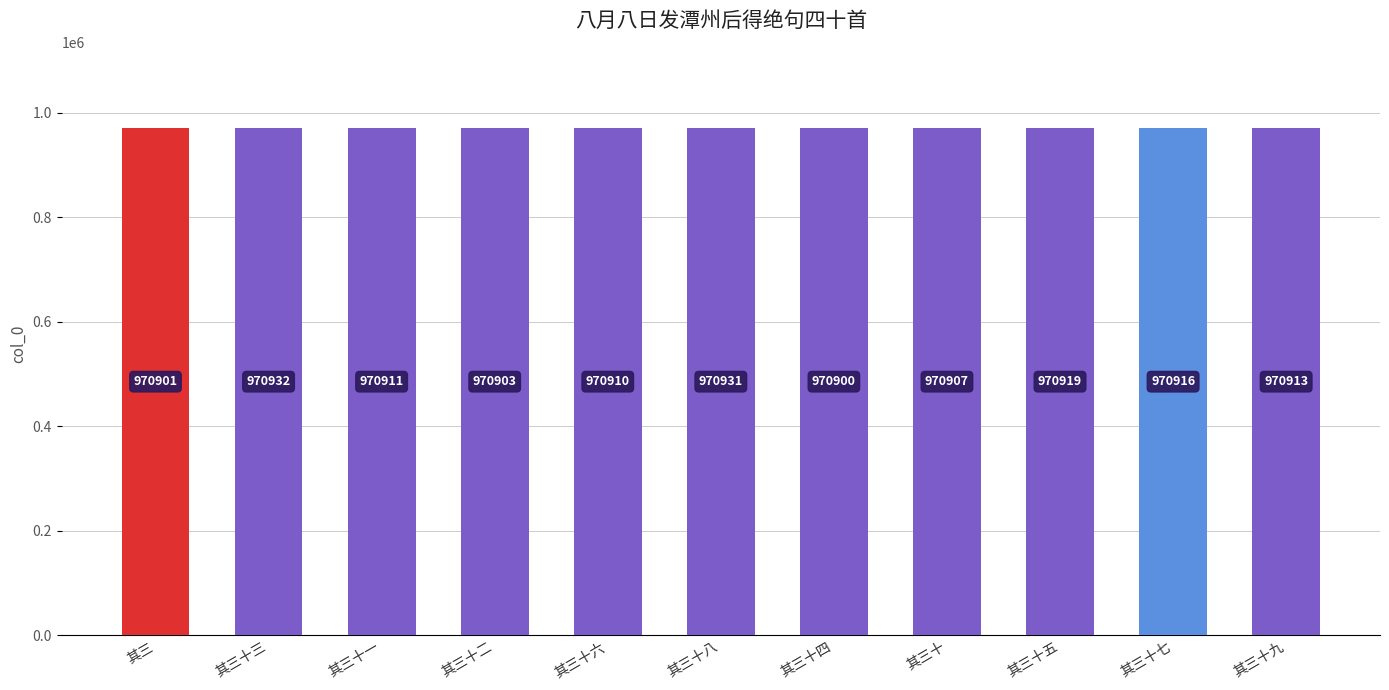

What is the smallest value displayed?

970900